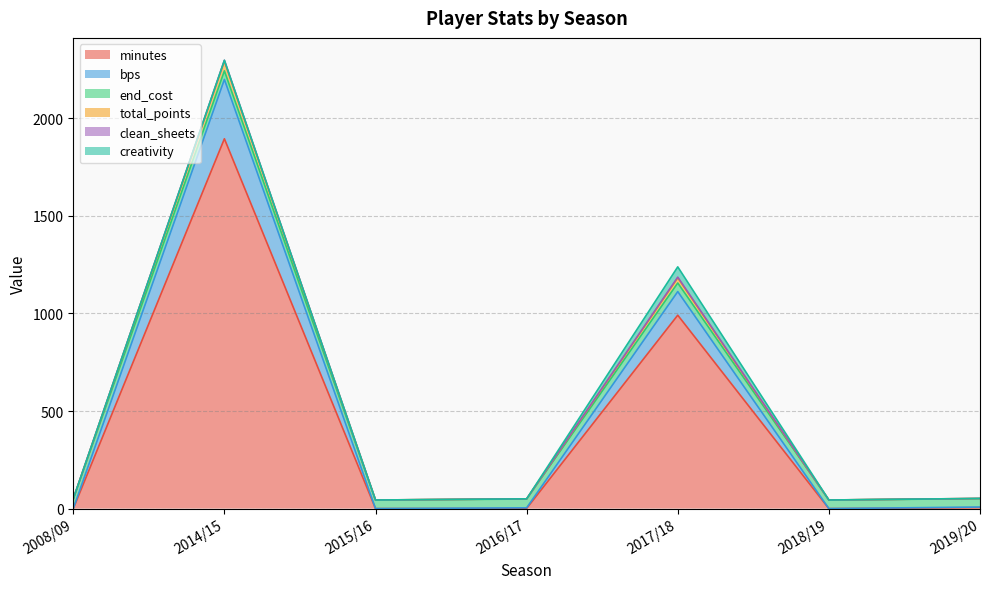

The bps series shows 848.9 at 2014/15. True or false?

False